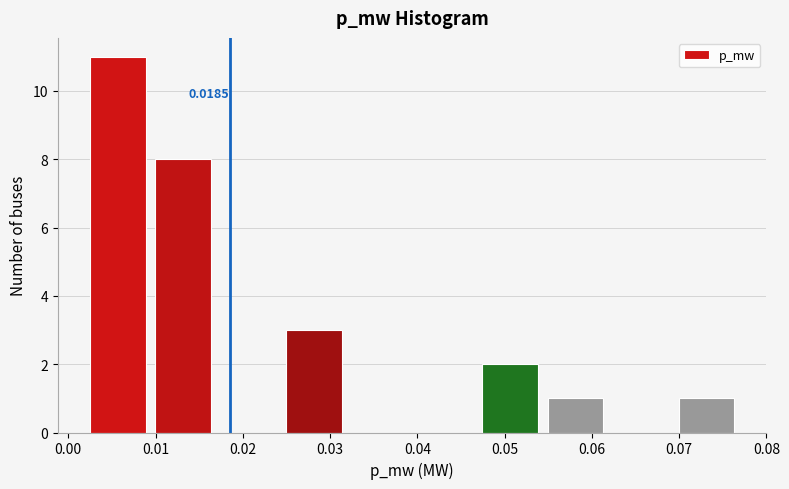

Which range on the x-axis has the tallest bar?

0.002 to 0.010